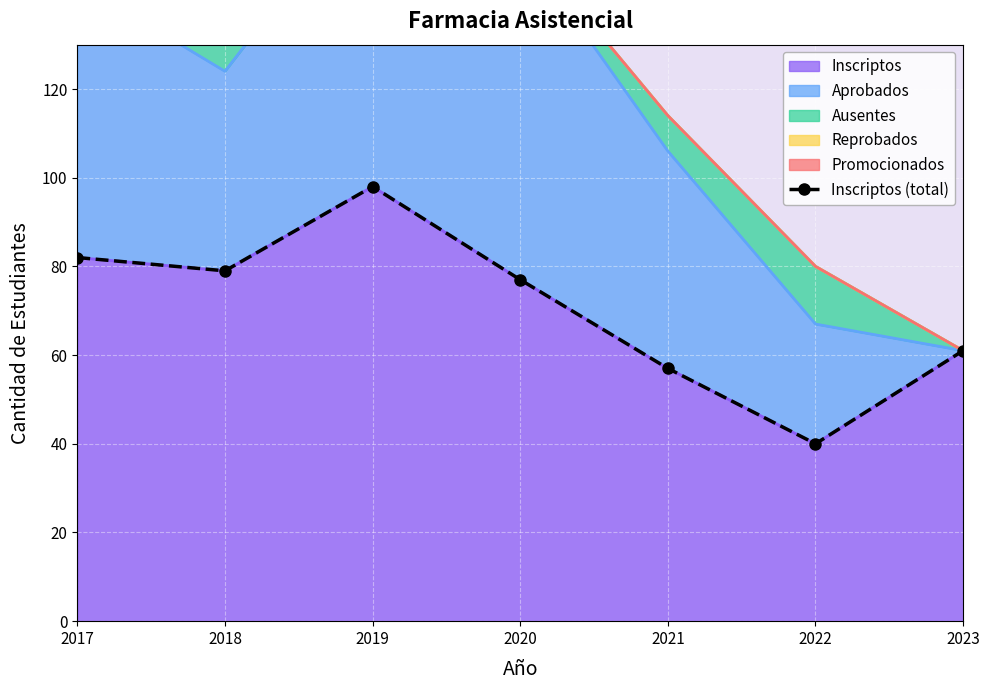

Reading left to right, transcribe all the data shown in this chart.

2017=82	2018=79	2019=98	2020=77	2021=57	2022=40	2023=61